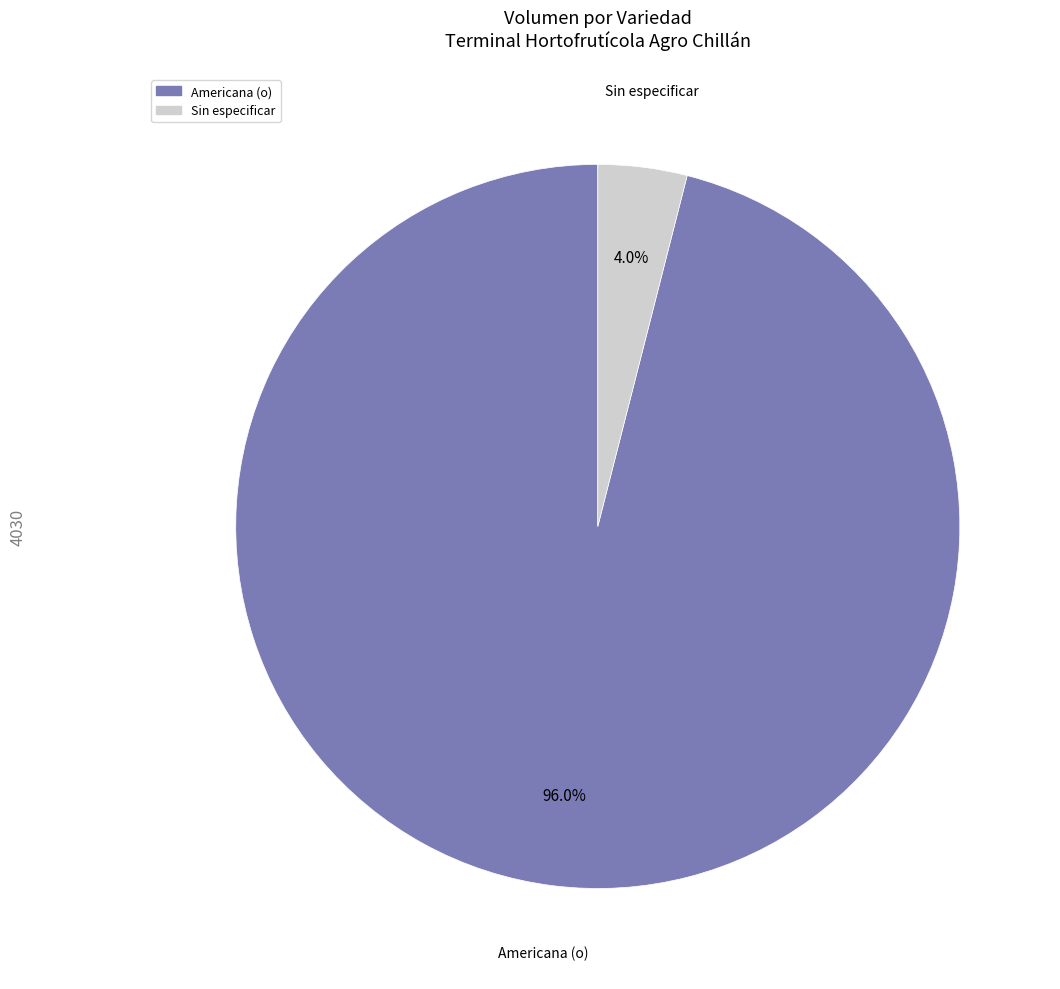

To the nearest percent, what portion does Americana (o) represent?

96%